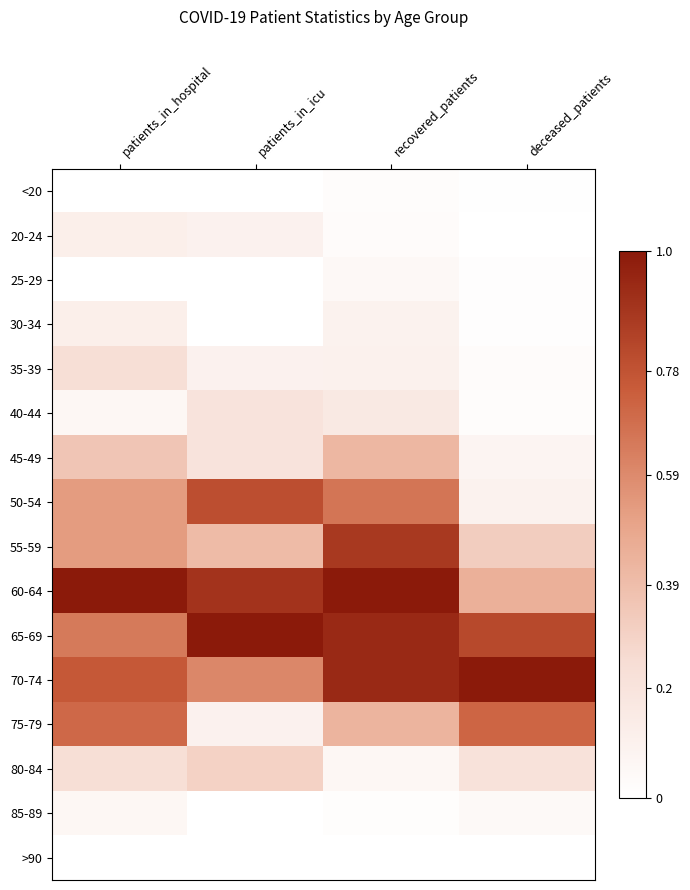

Reading left to right, extract all data points from this chart.

<20: patients_in_hospital=0.0	patients_in_icu=0.0	recovered_patients=0.0	deceased_patients=0.0
20-24: patients_in_hospital=0.1	patients_in_icu=0.1	recovered_patients=0.0	deceased_patients=0.0
25-29: patients_in_hospital=0.0	patients_in_icu=0.0	recovered_patients=0.1	deceased_patients=0.0
30-34: patients_in_hospital=0.1	patients_in_icu=0.0	recovered_patients=0.1	deceased_patients=0.0
35-39: patients_in_hospital=0.2	patients_in_icu=0.1	recovered_patients=0.1	deceased_patients=0.0
40-44: patients_in_hospital=0.1	patients_in_icu=0.2	recovered_patients=0.2	deceased_patients=0.0
45-49: patients_in_hospital=0.4	patients_in_icu=0.2	recovered_patients=0.4	deceased_patients=0.1
50-54: patients_in_hospital=0.5	patients_in_icu=0.8	recovered_patients=0.7	deceased_patients=0.1
55-59: patients_in_hospital=0.5	patients_in_icu=0.4	recovered_patients=0.9	deceased_patients=0.3
60-64: patients_in_hospital=1.0	patients_in_icu=0.9	recovered_patients=1.0	deceased_patients=0.4
65-69: patients_in_hospital=0.6	patients_in_icu=1.0	recovered_patients=0.9	deceased_patients=0.8
70-74: patients_in_hospital=0.8	patients_in_icu=0.6	recovered_patients=0.9	deceased_patients=1.0
75-79: patients_in_hospital=0.7	patients_in_icu=0.1	recovered_patients=0.4	deceased_patients=0.7
80-84: patients_in_hospital=0.2	patients_in_icu=0.3	recovered_patients=0.1	deceased_patients=0.2
85-89: patients_in_hospital=0.1	patients_in_icu=0.0	recovered_patients=0.0	deceased_patients=0.0
>90: patients_in_hospital=0.0	patients_in_icu=0.0	recovered_patients=0.0	deceased_patients=0.0